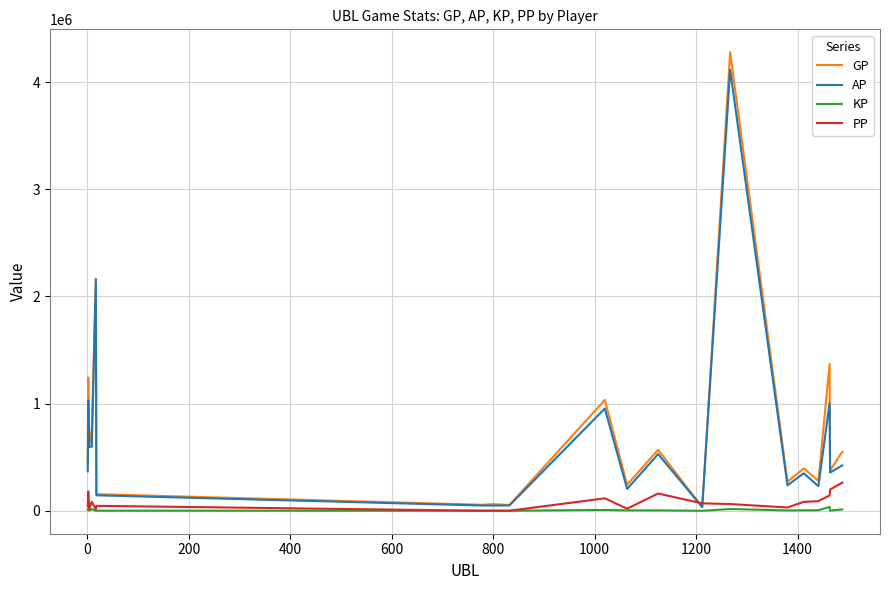

True or false: AP has more than 1 points higher than both neighbors.

True